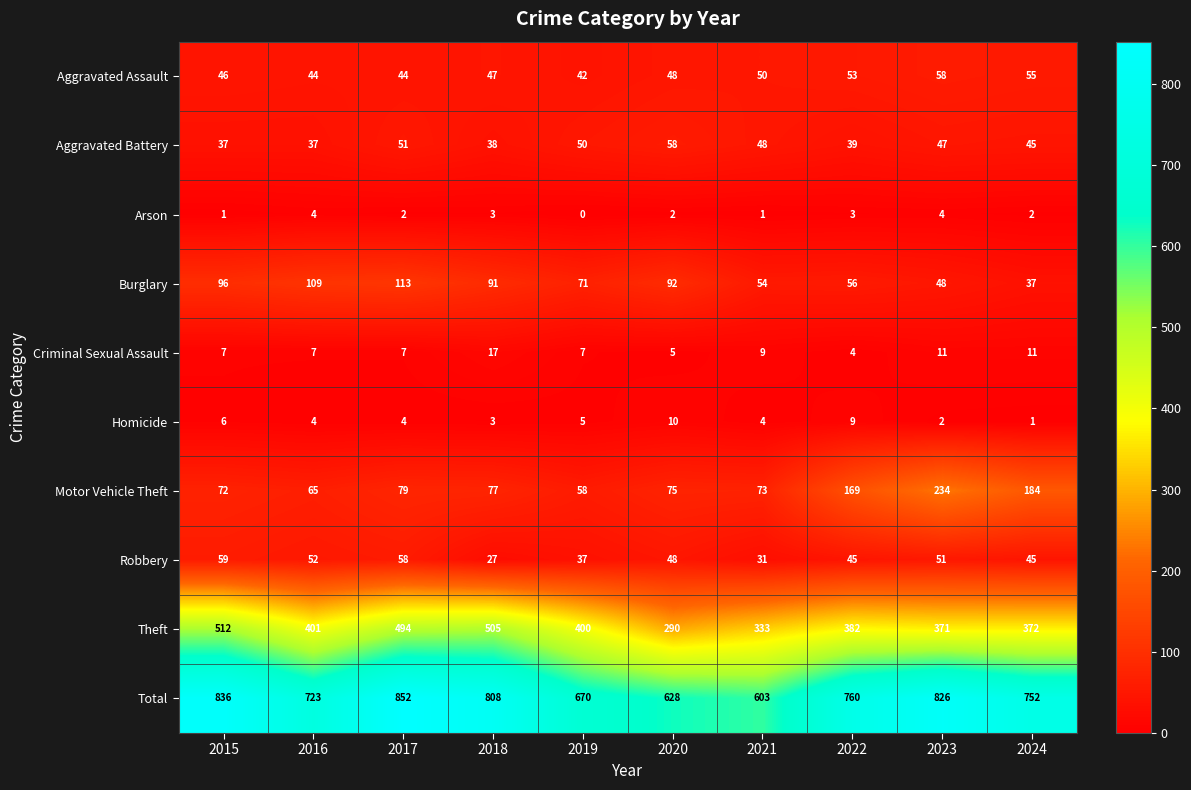

At which category is the sum across all series the highest?

2017